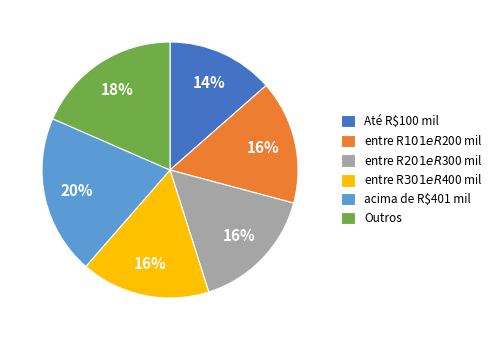

Do Até R$100 mil and Outros together represent more than half of the pie?

No